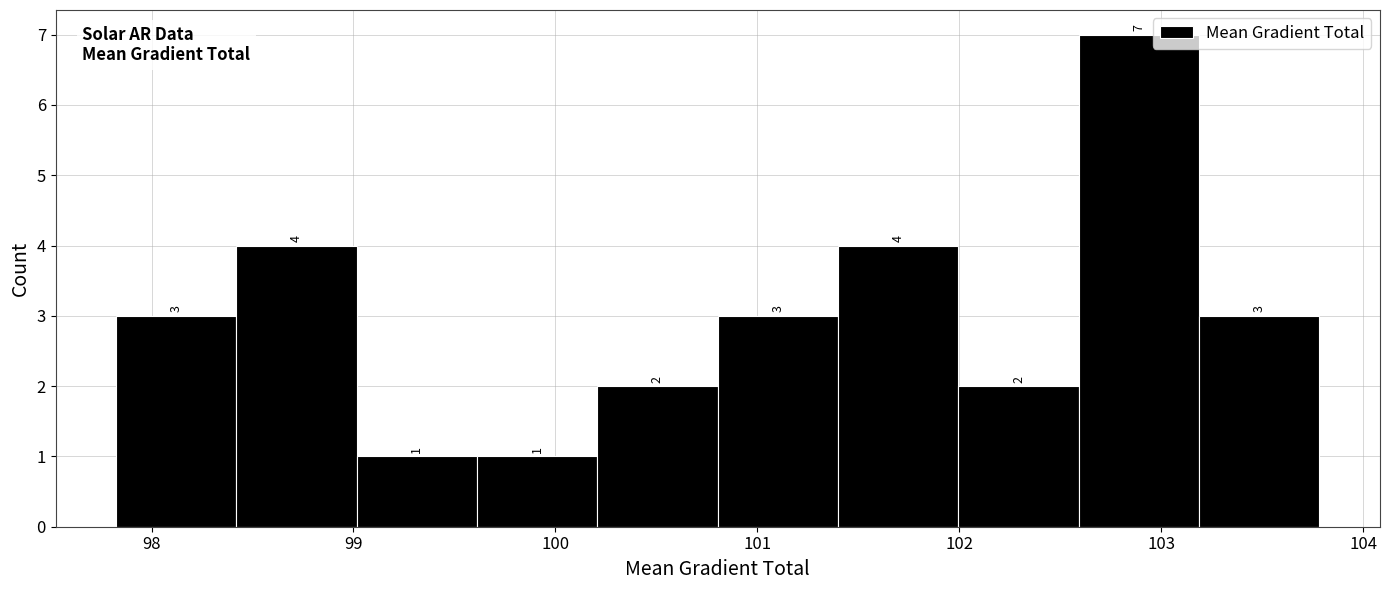

What is the height of the bar covering 99.0 to 99.6 on the x-axis? The bar edges are not printed on the chart, so give them approximately, as read against the axis.

1